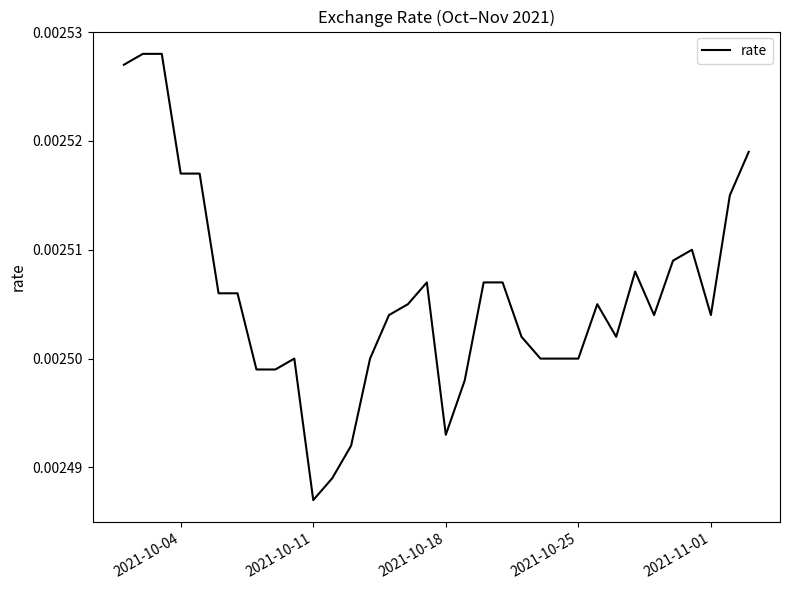

Does the chart display data point markers on the line(s)?

No